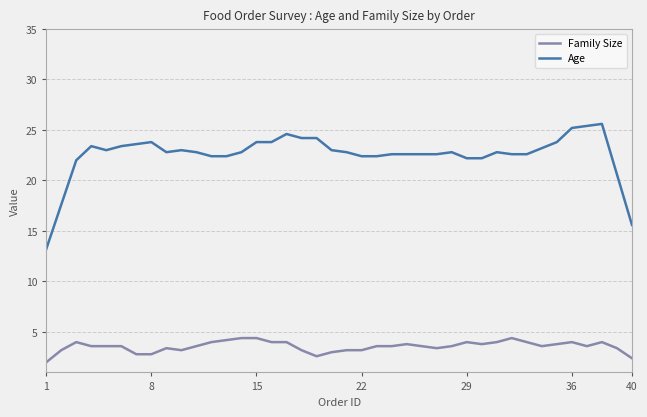

Which series has the largest total across all categories?

Age